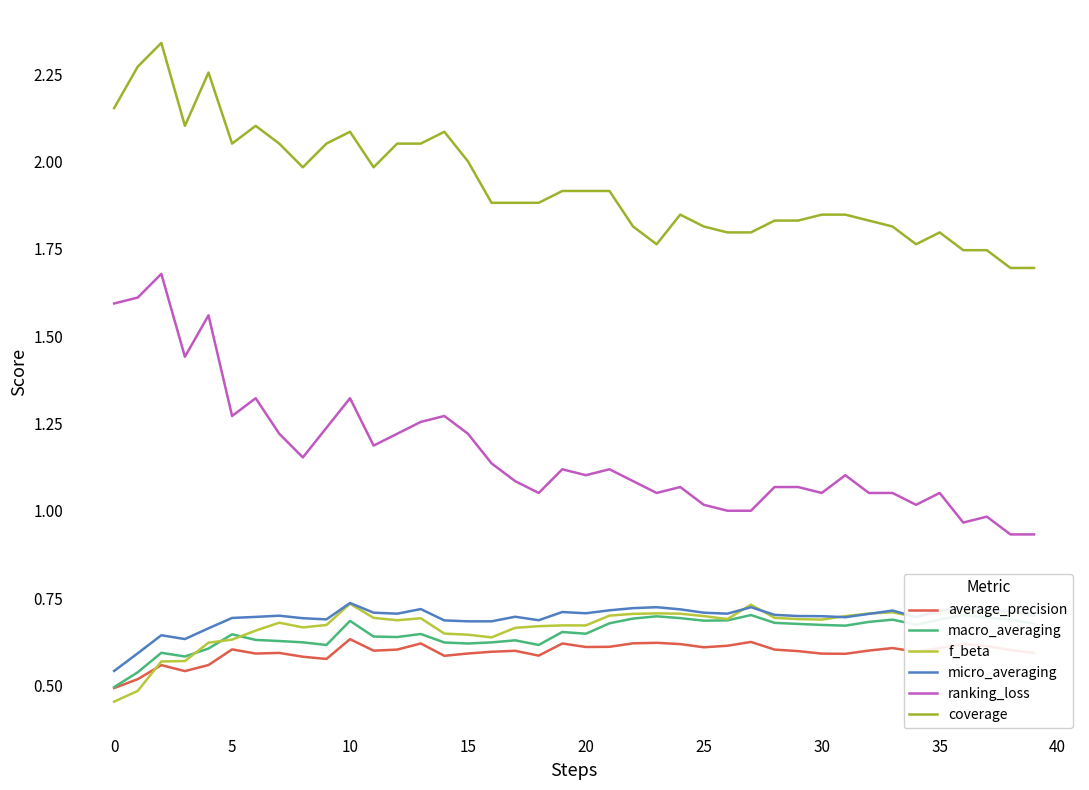

True or false: f_beta and ranking_loss cross at least once.

False